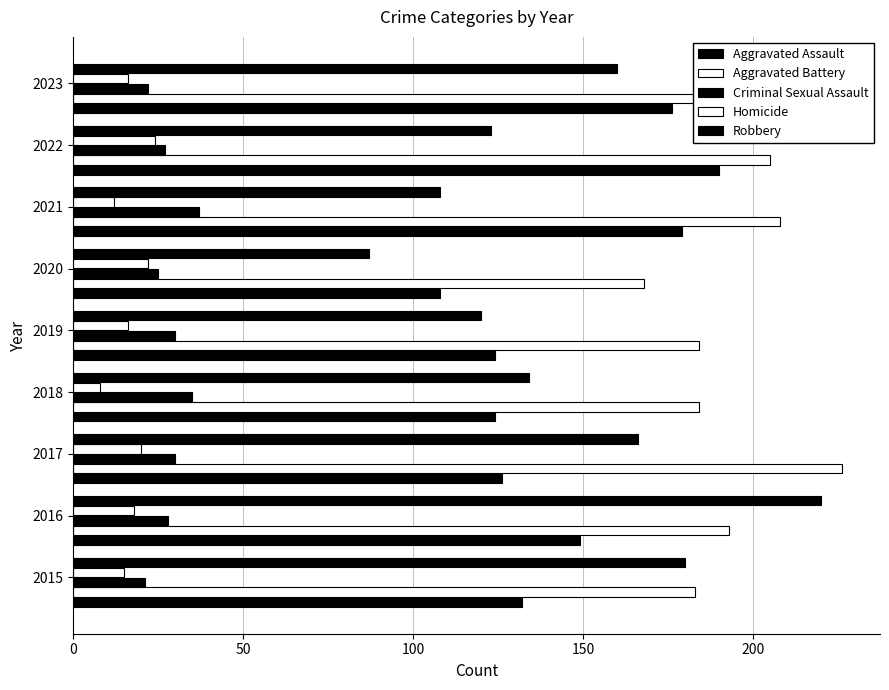

Count the Criminal Sexual Assault values in the range 25 to 30.

5